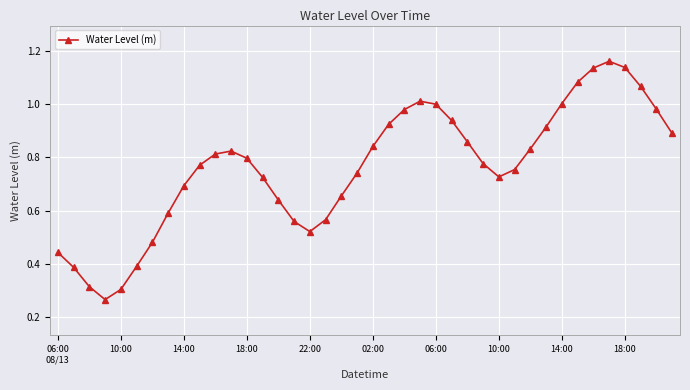

How many interior local peaks (higher than both neighbors) does the data have?

3